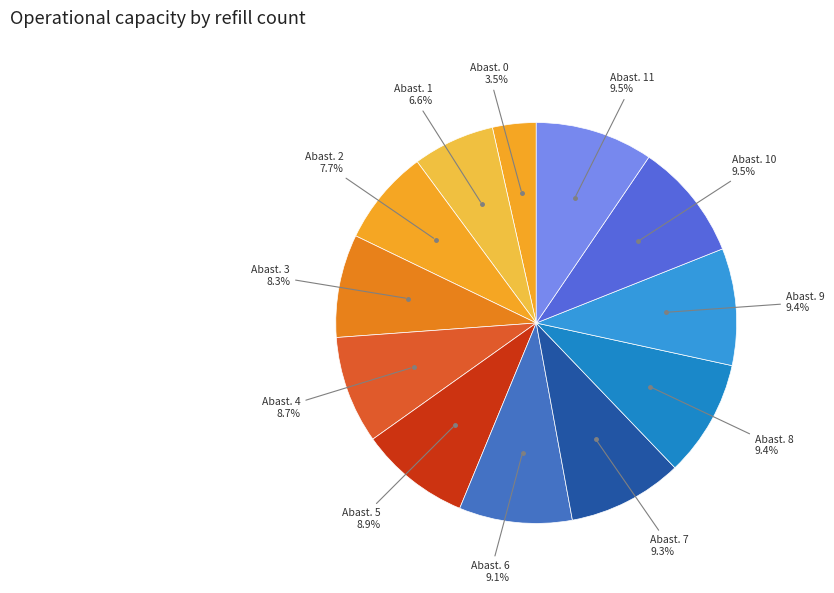

How many segments does this pie chart have?

12